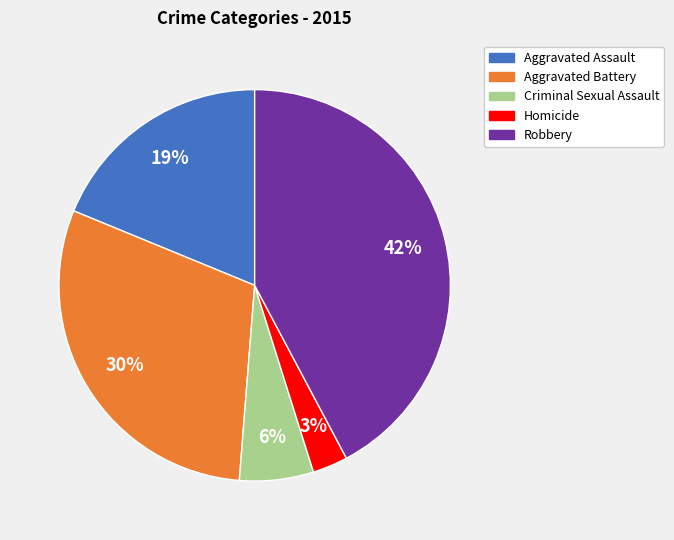

Do Robbery and Criminal Sexual Assault together represent more than half of the pie?

No